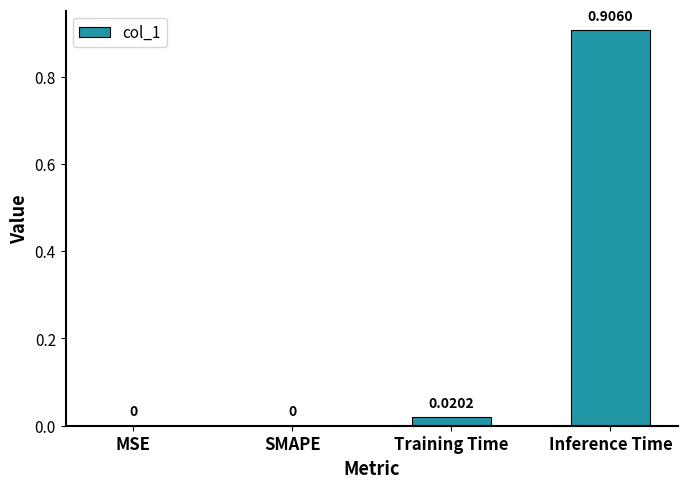

How many categories are shown in the chart?

4